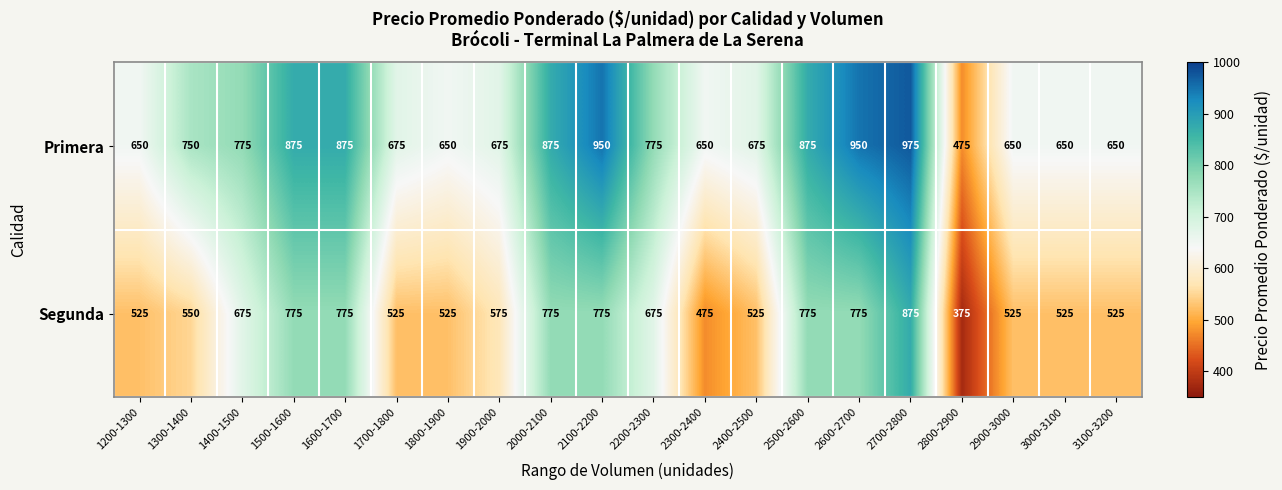

The value of Primera at 1400-1500 is 339. True or false?

False